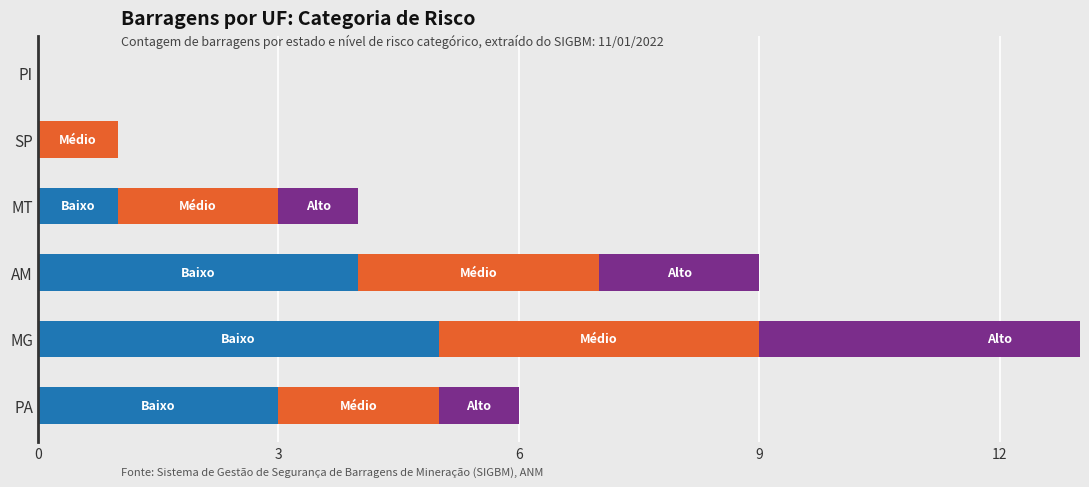

Rank the series at PI from highest to lowest value.

Baixo, Médio, Alto